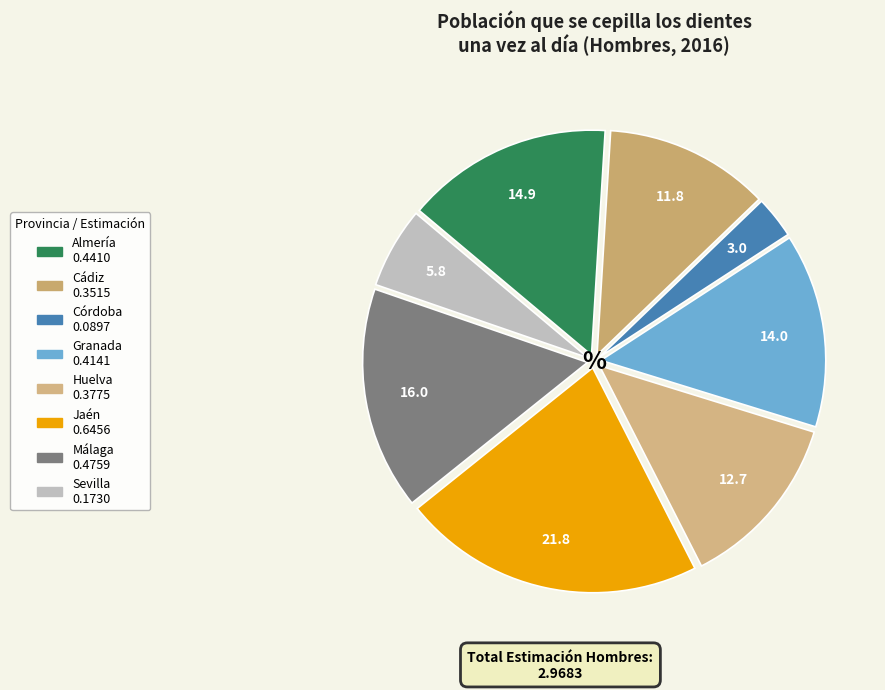

How much of the chart is everything except Cádiz?

88.2%